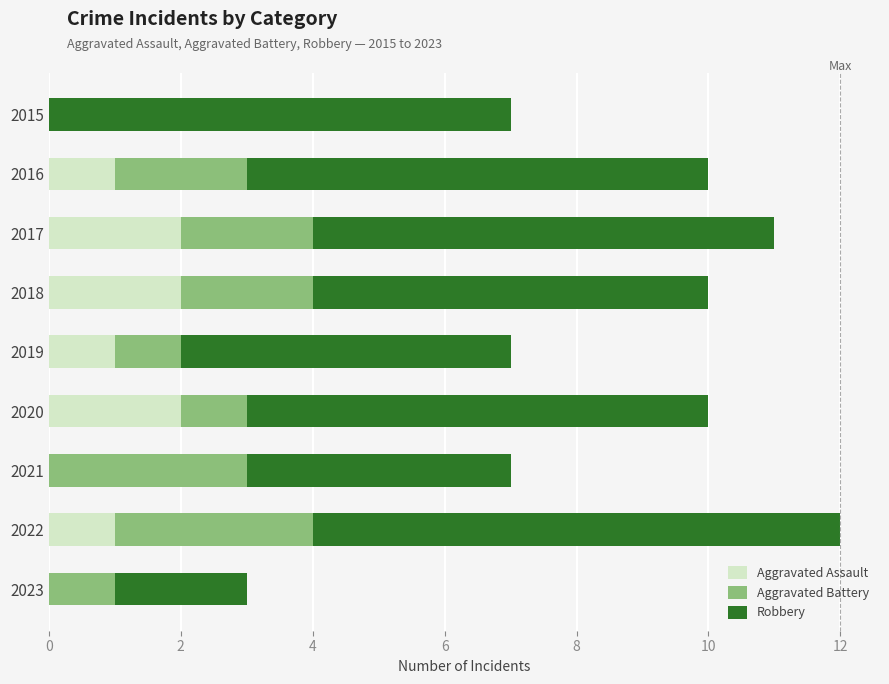

The Aggravated Assault series shows 1 at 2015. True or false?

False